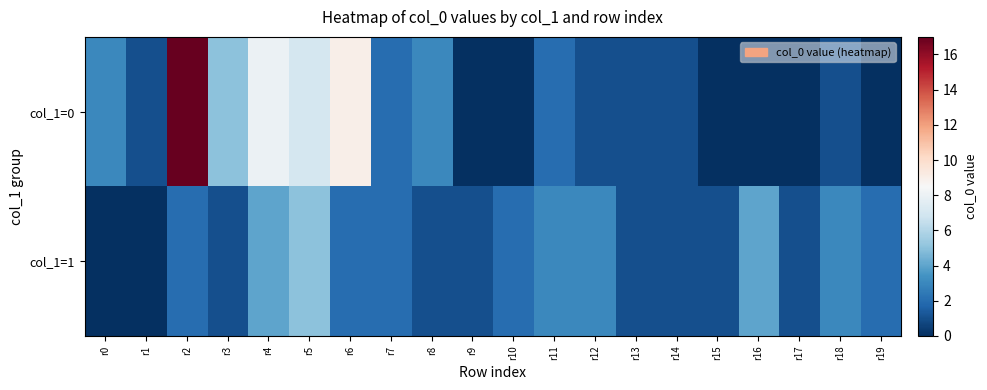

Which series has the largest range (max minus min)?

col_1=0